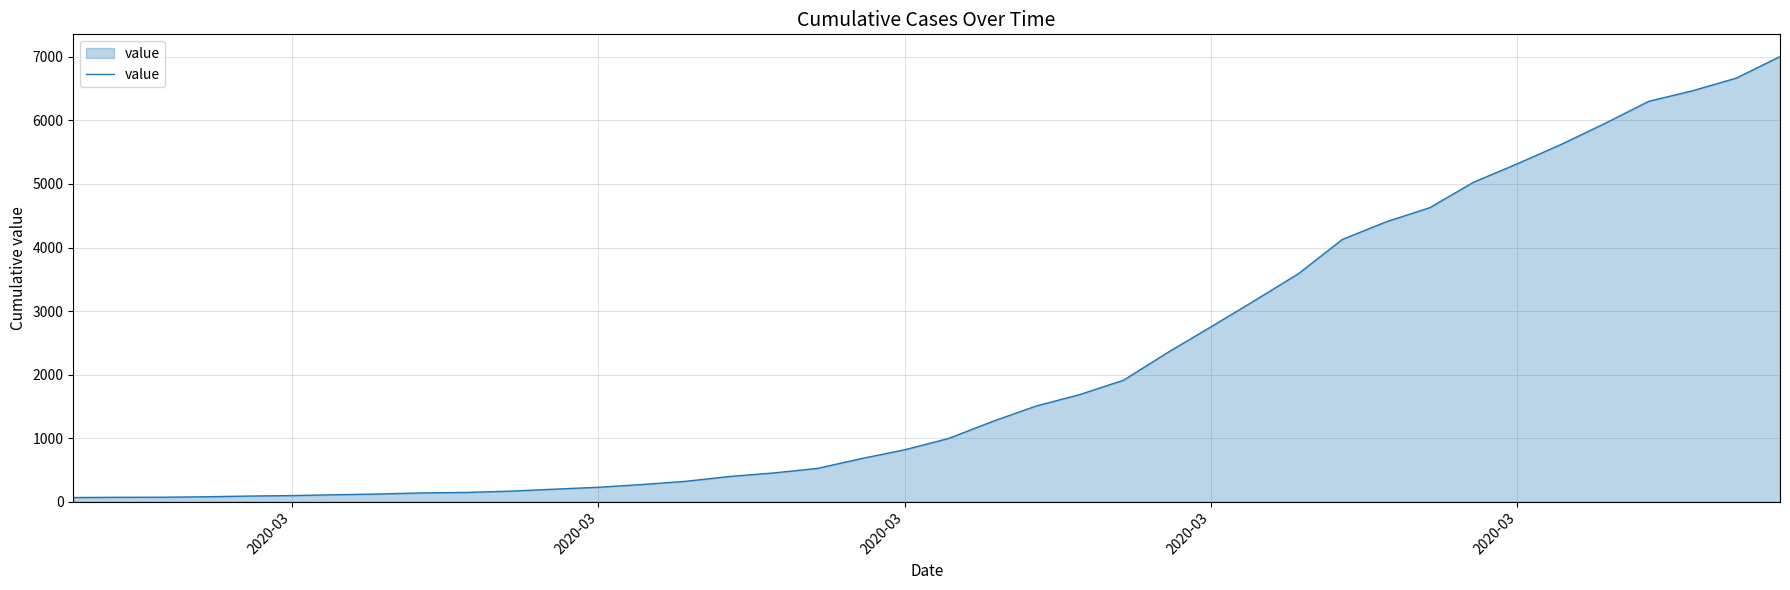

What is the greatest value displayed?

7005